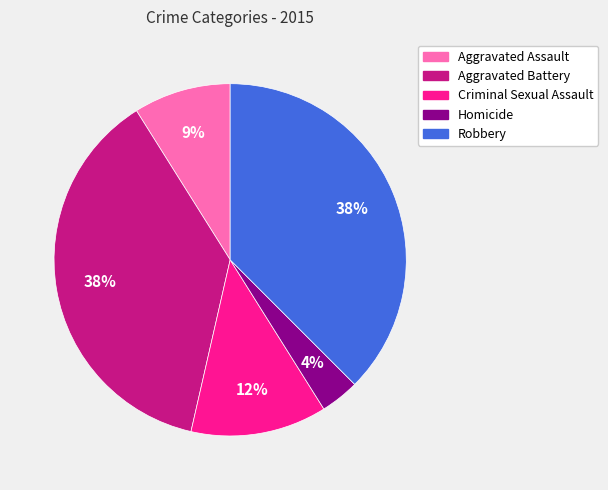

To the nearest percent, what is the difference between the Aggravated Assault and Homicide slice percentages?

5%